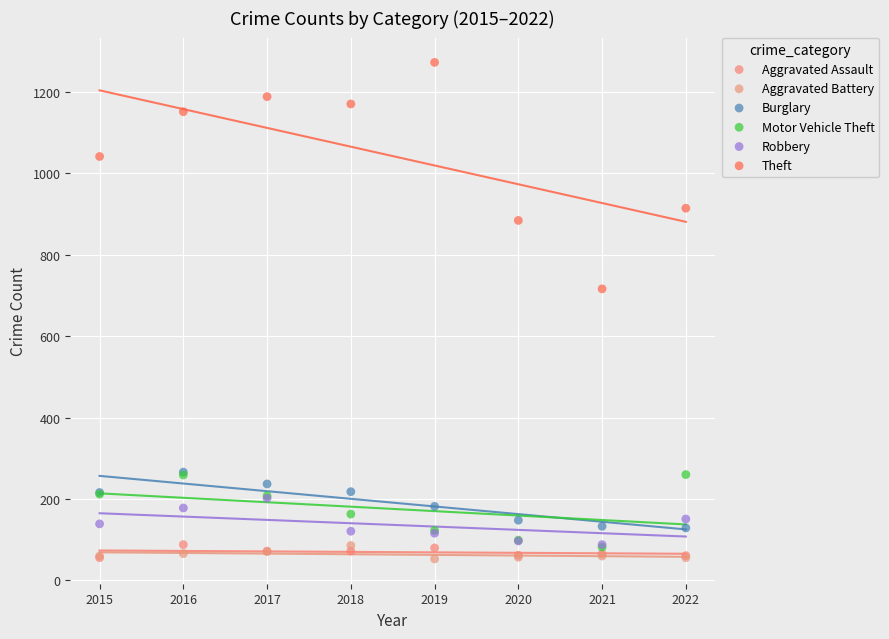

In the Theft series, what Y value is closest to 994?

1041